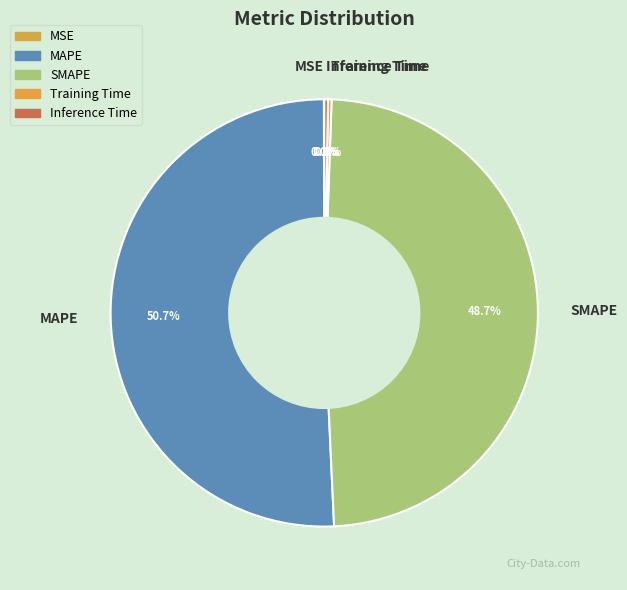

What is the majority slice?

MAPE